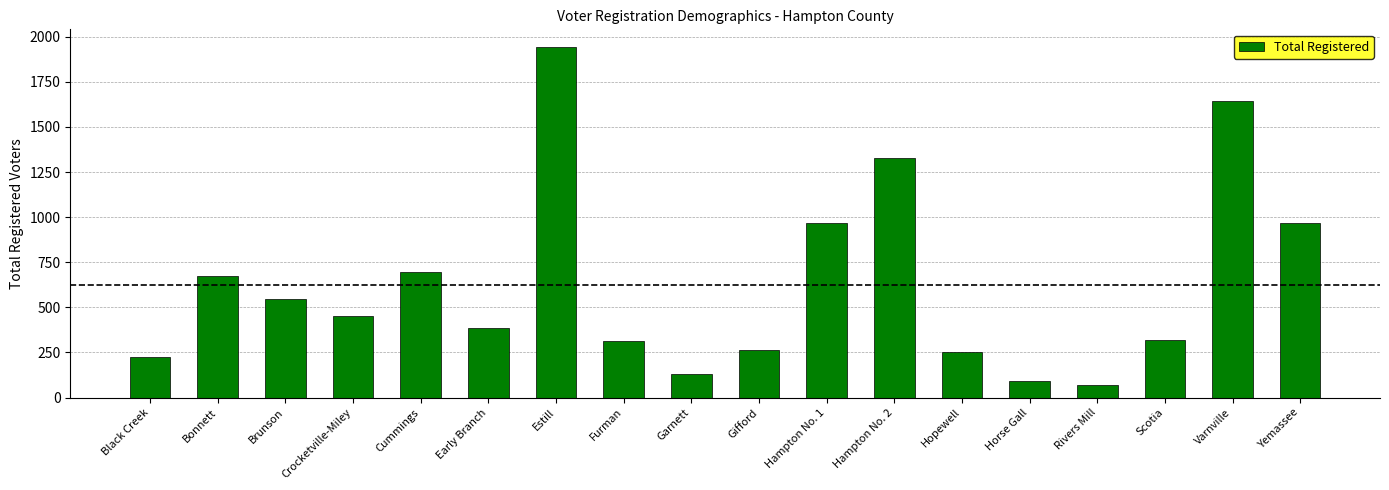

What is the sum of all values?

11272